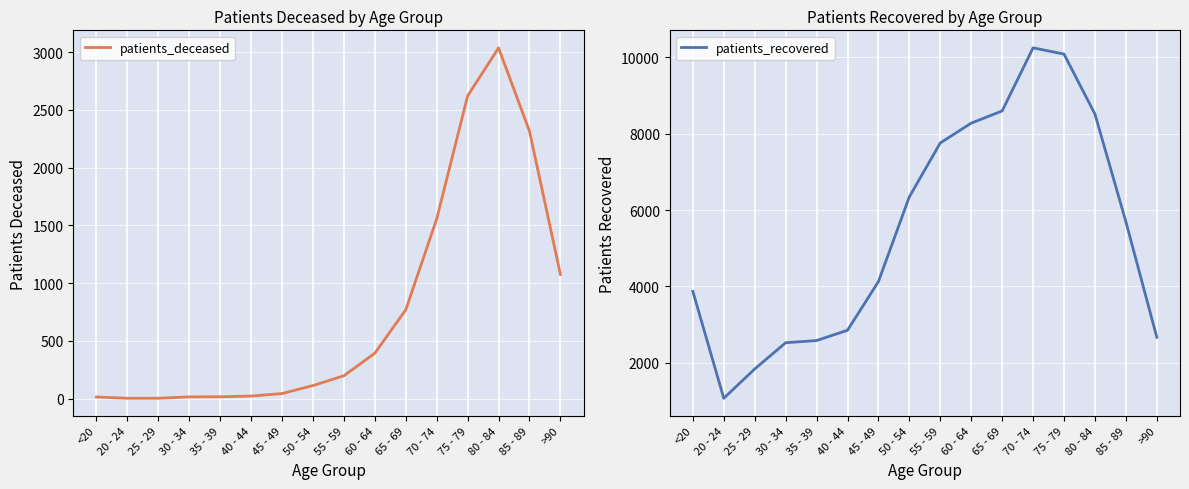

What are all the series names shown in the legend?

patients_deceased, patients_recovered